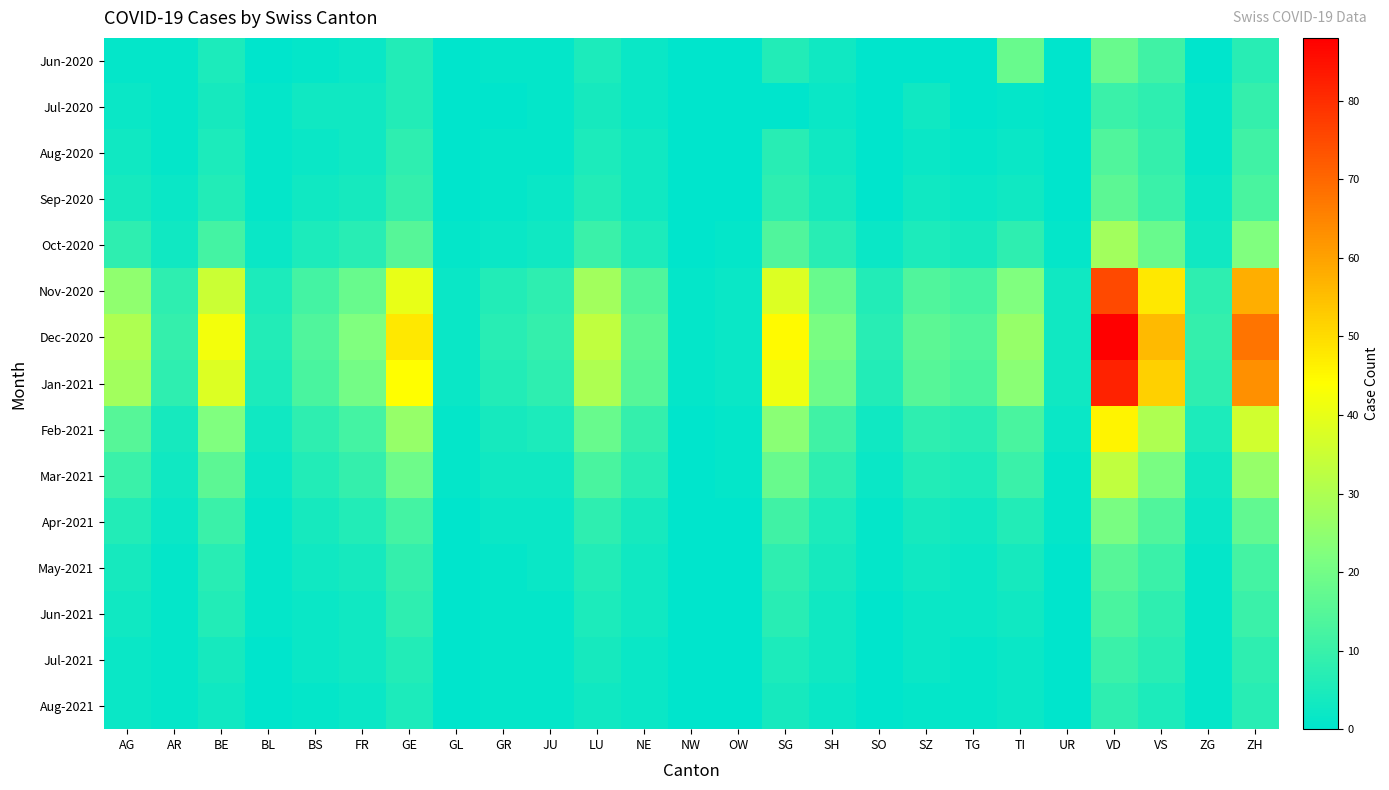

At which category does the chart reach its peak across all series?

VD